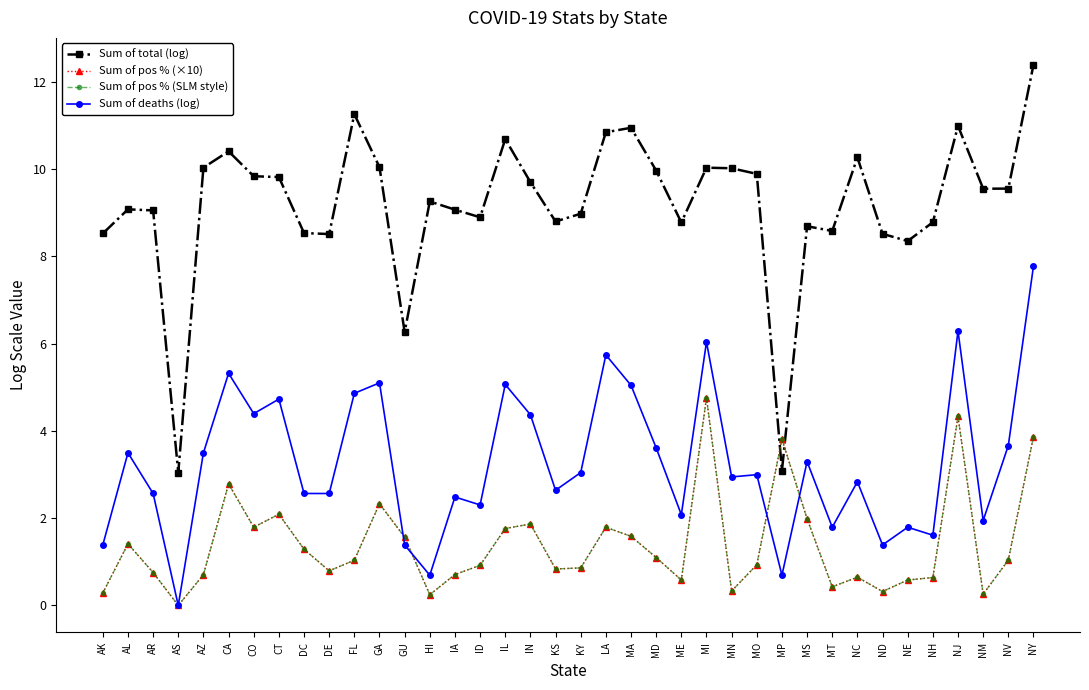

Does the chart have visible grid lines?

No